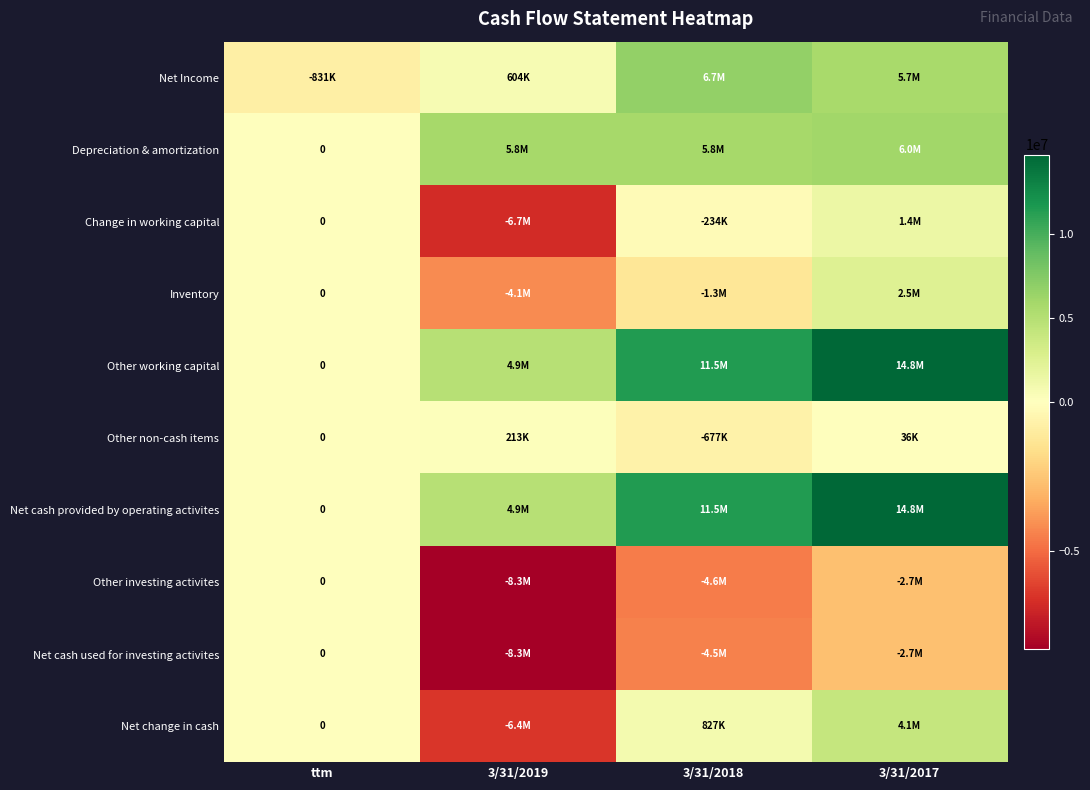

Where is Depreciation & amortization nearest to the value 3008000?

3/31/2019